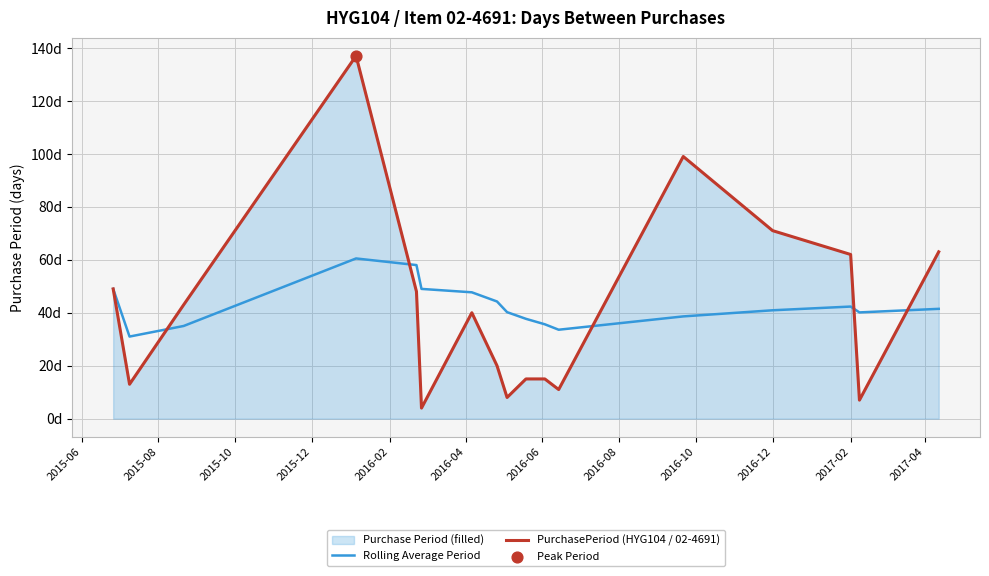

Which series reaches the maximum Y coordinate?

PurchasePeriod (HYG104 / 02-4691)